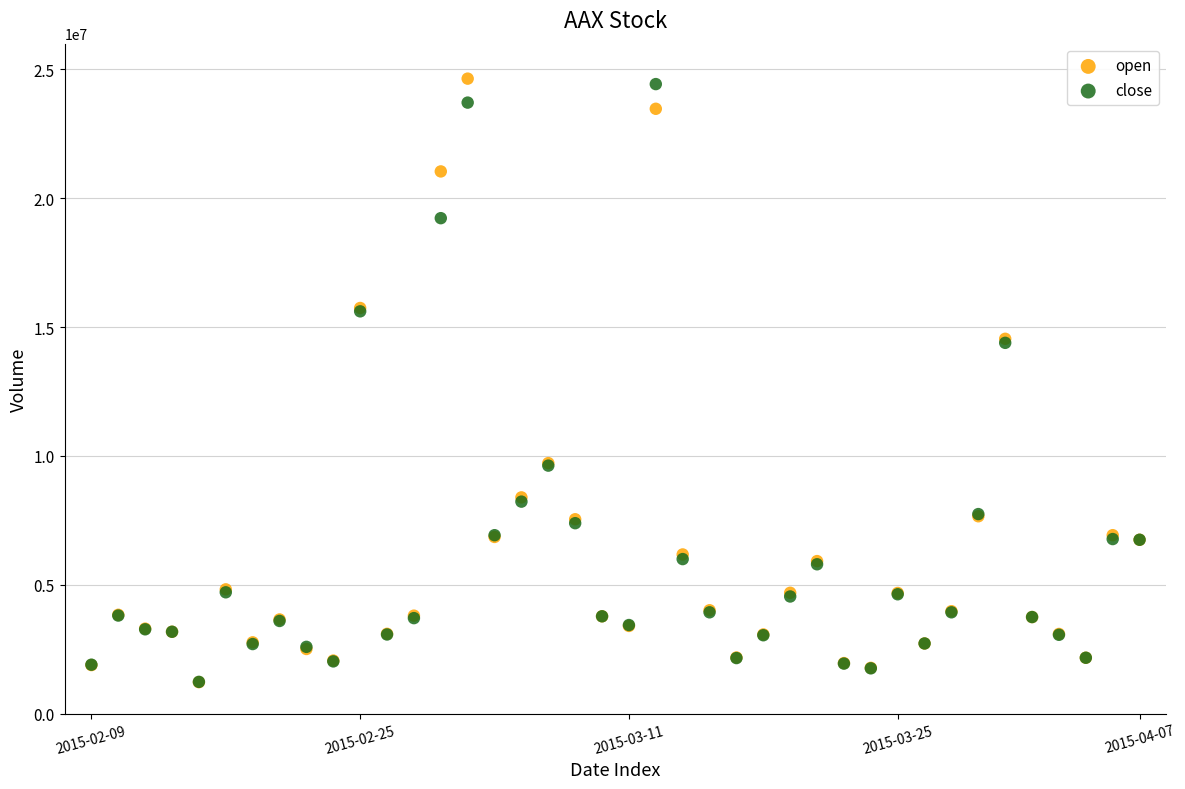

What are all the series names shown in the legend?

open, close